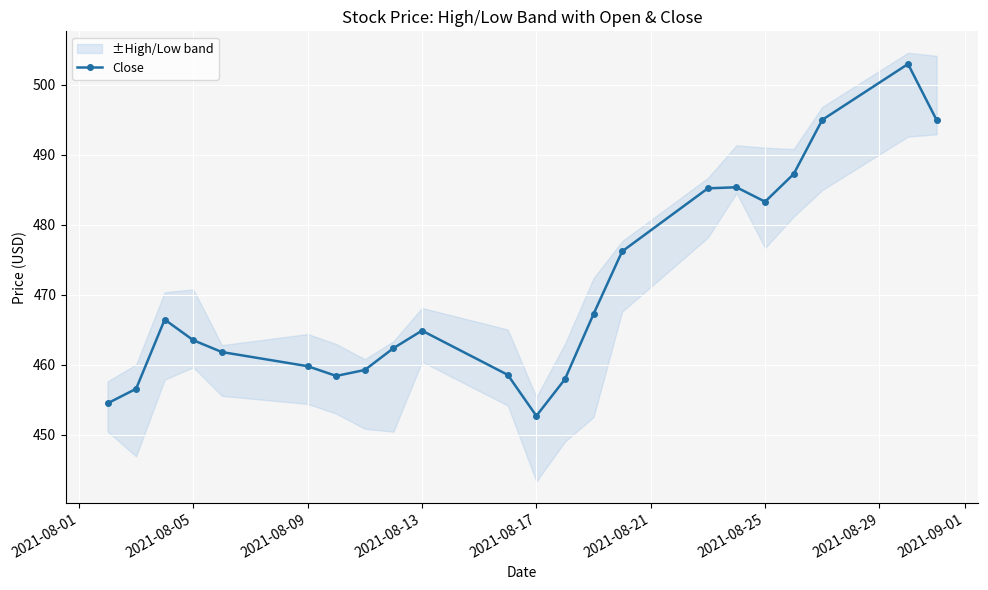

How many data points are less than 464?

11